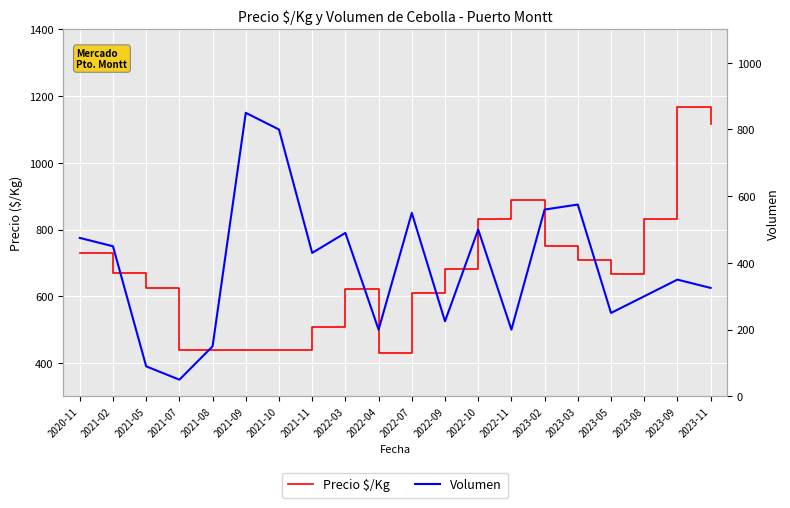

What is the difference between the Volumen values at 2022-07 and 2020-11?

75